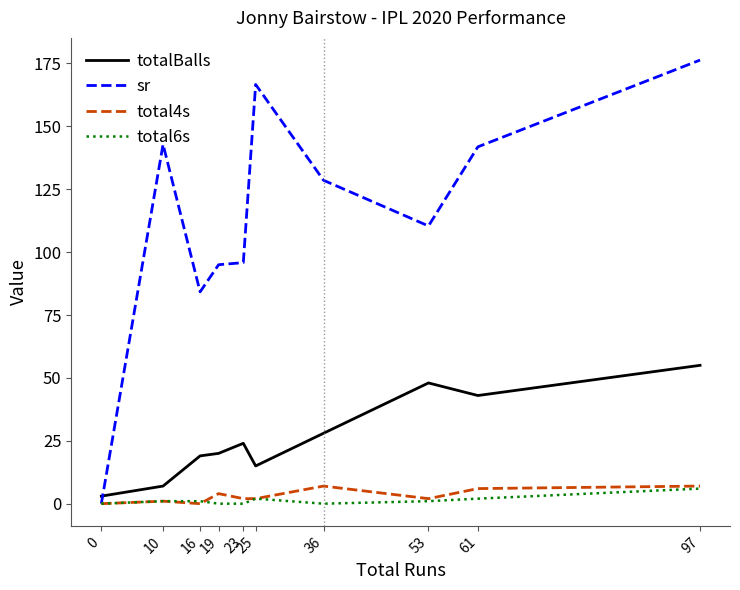

Which category has the highest value in the sr series?

97